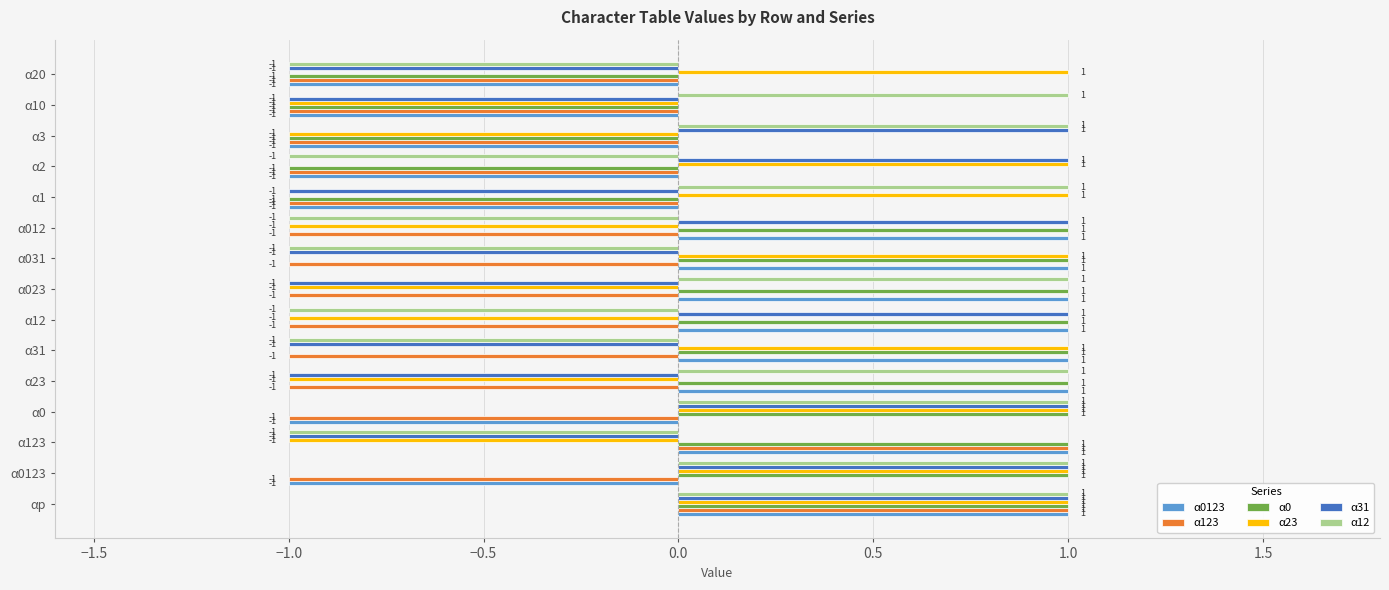

The value of α12 at α20 is -1. True or false?

True